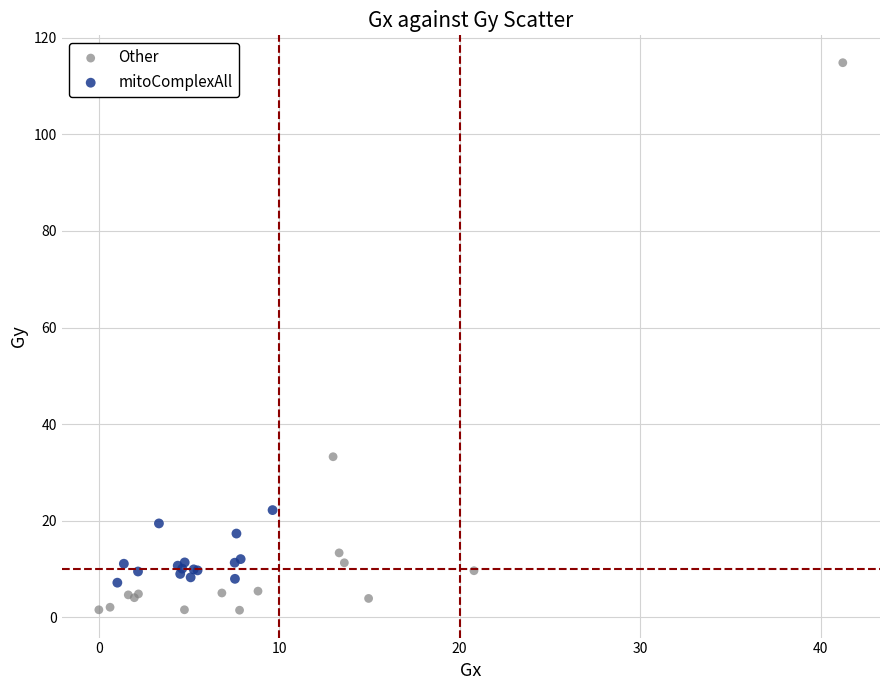

What are all the series names shown in the legend?

Other, mitoComplexAll